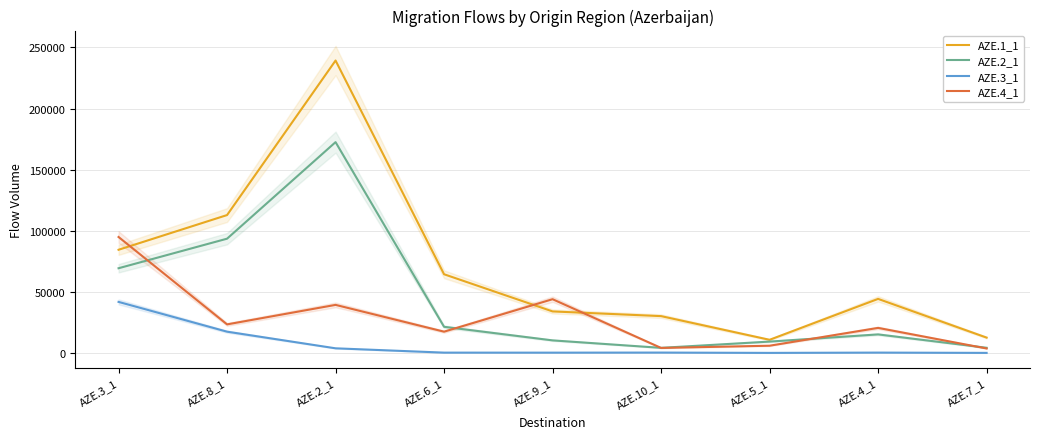

The value of AZE.3_1 at AZE.3_1 is 16297. True or false?

False